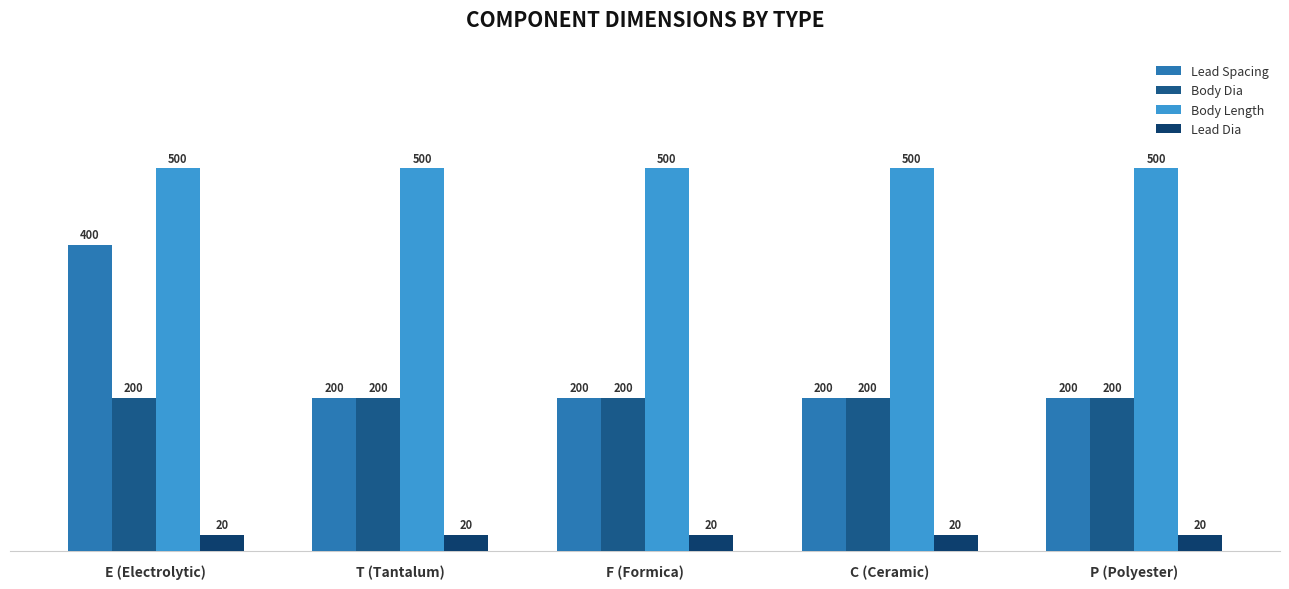

Which series has the widest spread of values?

Lead Spacing